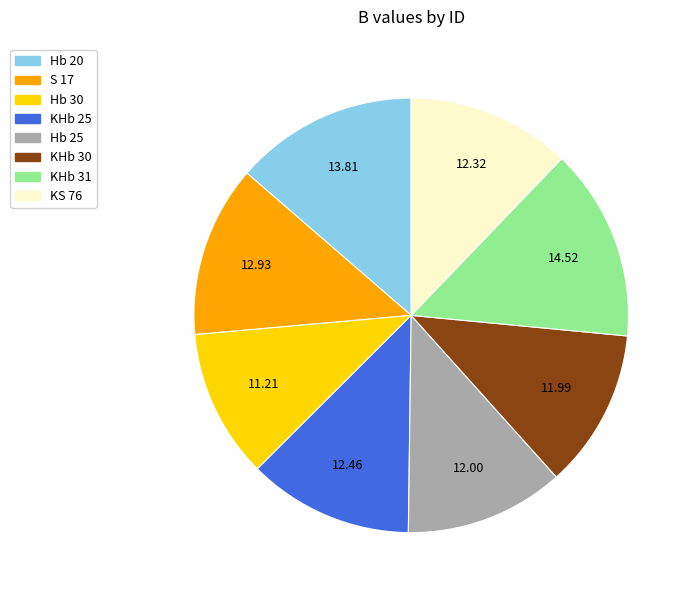

How many segments does this pie chart have?

8